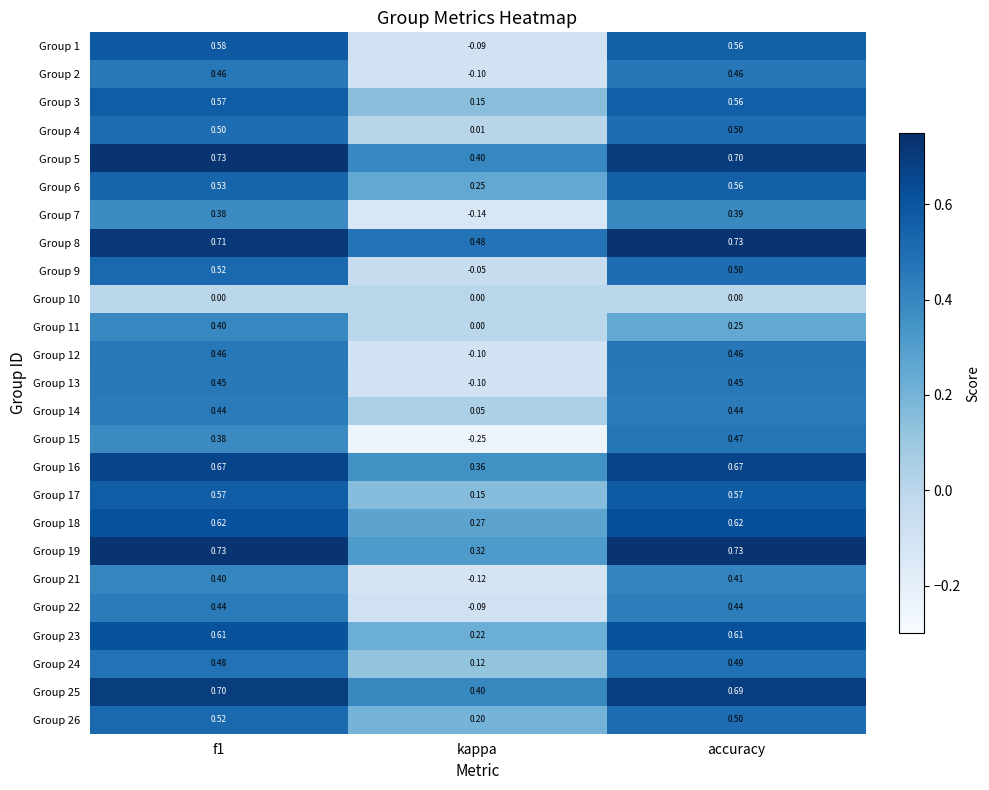

What is the total value across all series at accuracy?

12.8